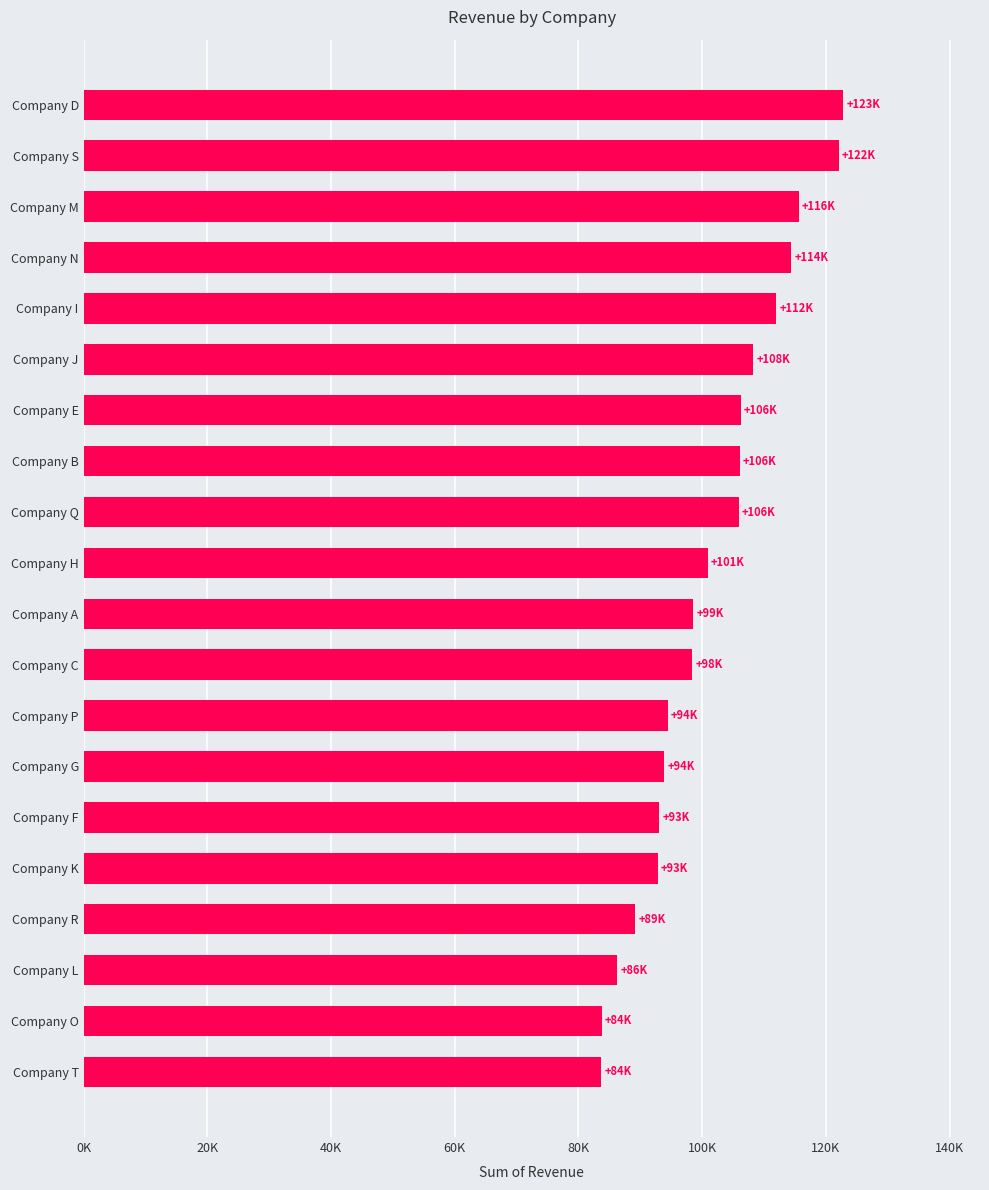

Are the bars horizontal?

Yes